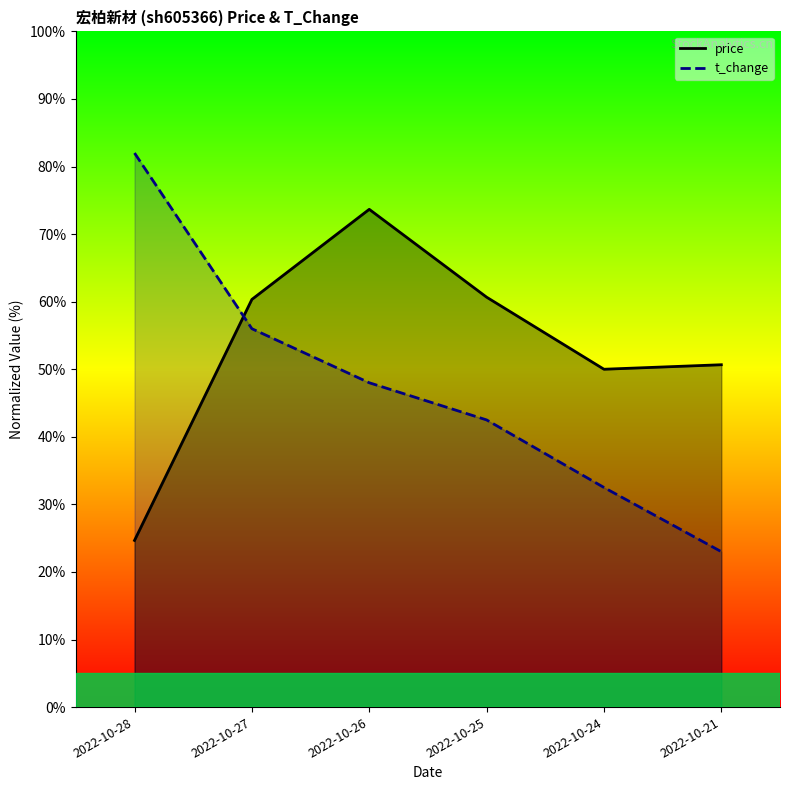

Between 2022-10-24 and 2022-10-26, which is larger?

2022-10-26